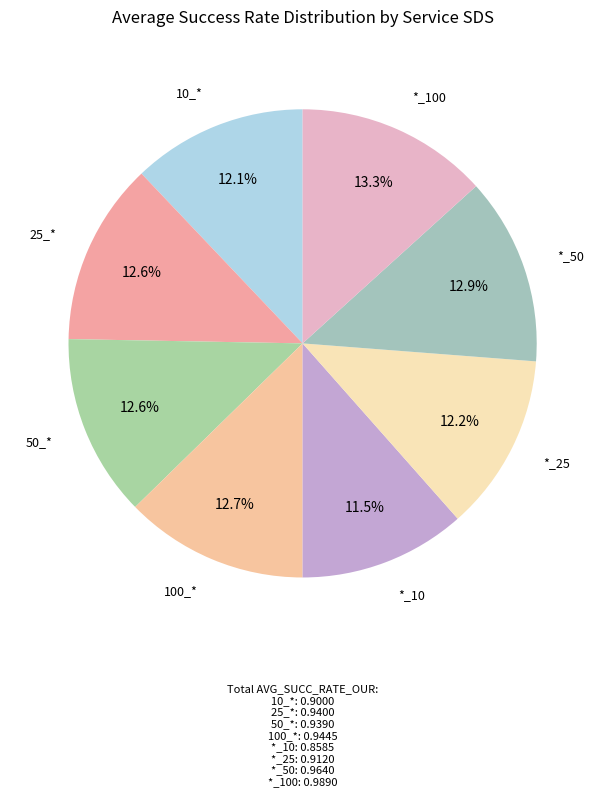

Count the number of slices in the pie.

8